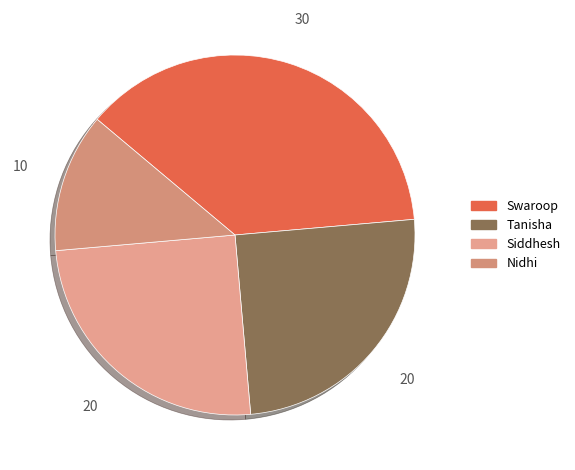

To the nearest percent, what is the average slice percentage?

20%